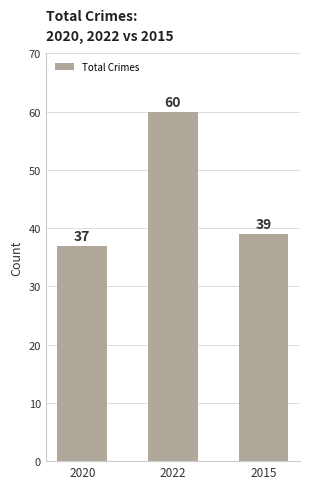

Which category has the lowest value across all series?

2020